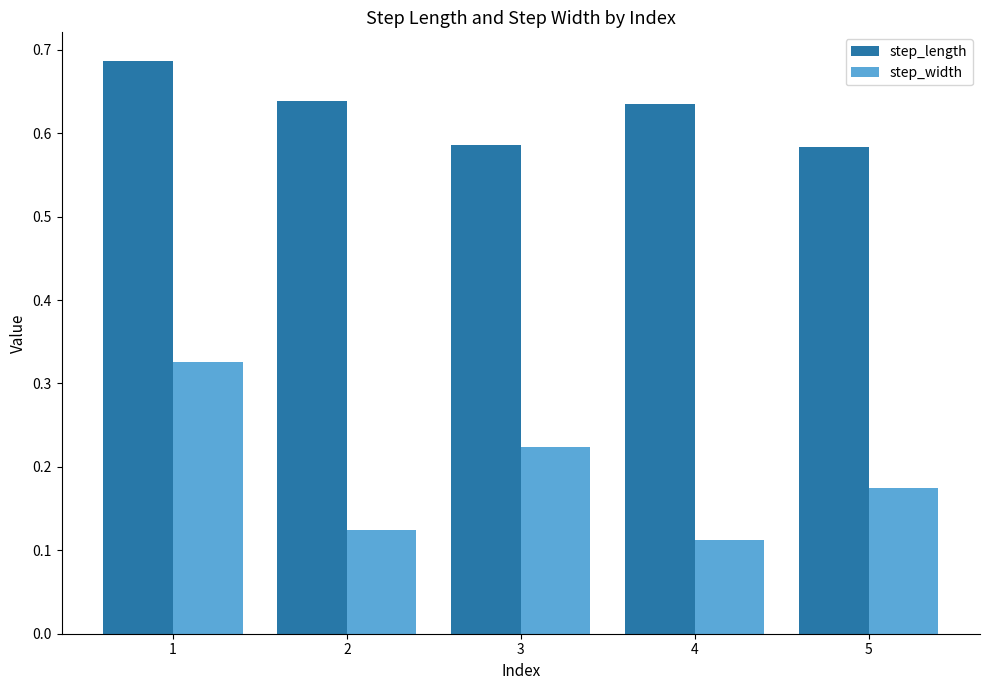

At which category is the sum across all series the highest?

1